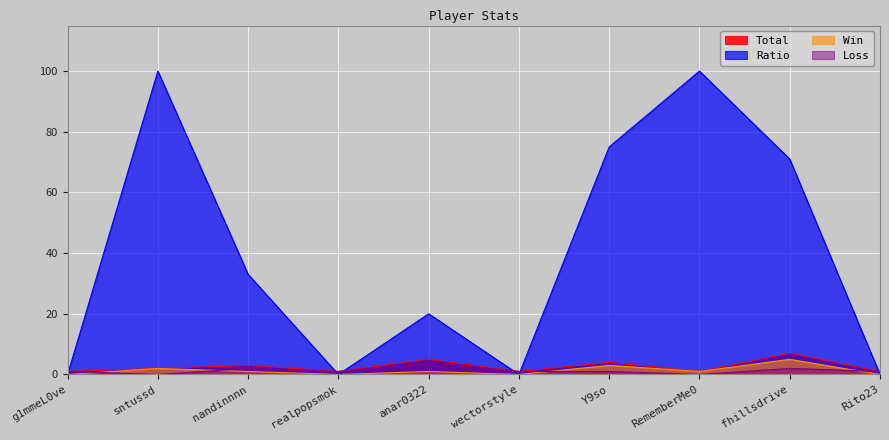

At which category is the sum across all series the highest?

sntussd